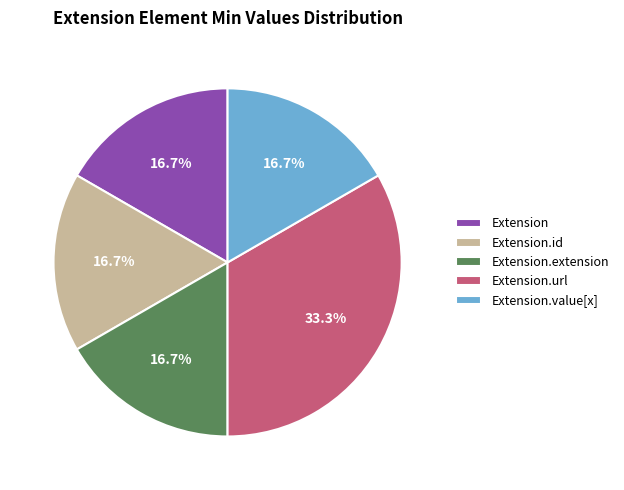

Which slice is the largest?

Extension.url